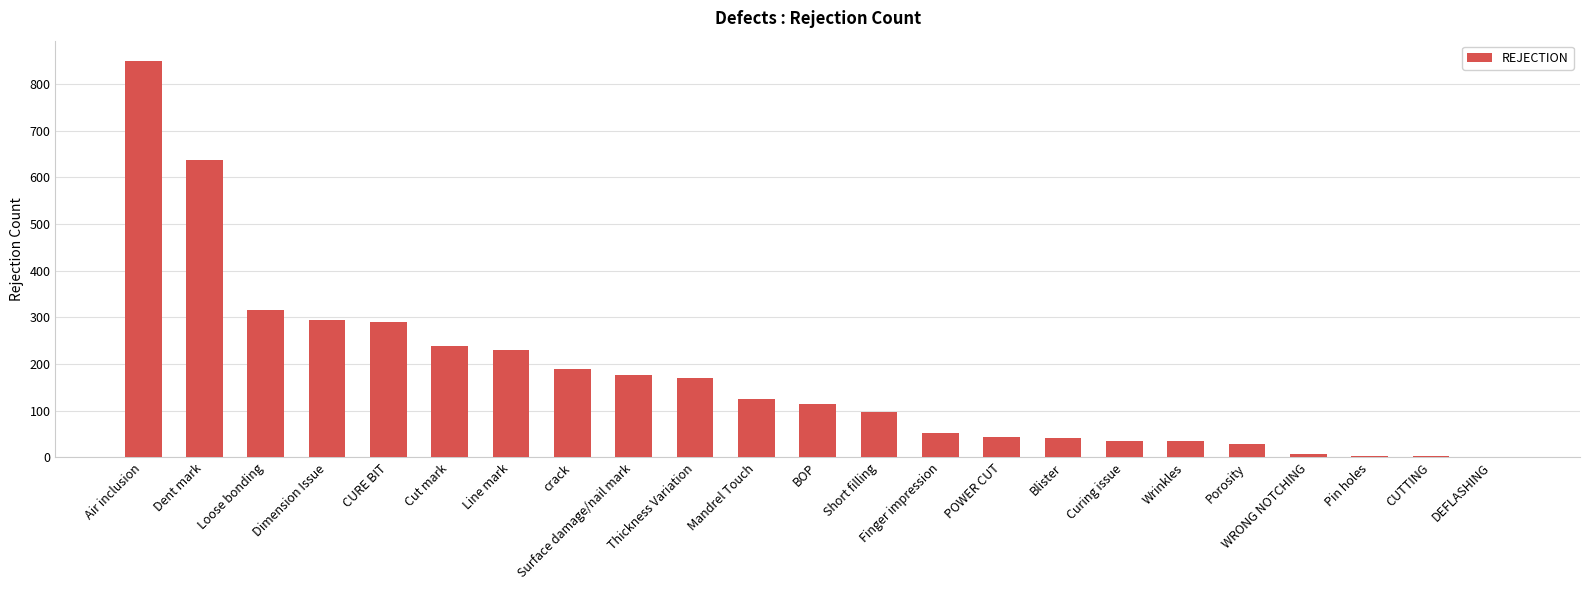

Which has a higher value, Surface damage/nail mark or Porosity?

Surface damage/nail mark